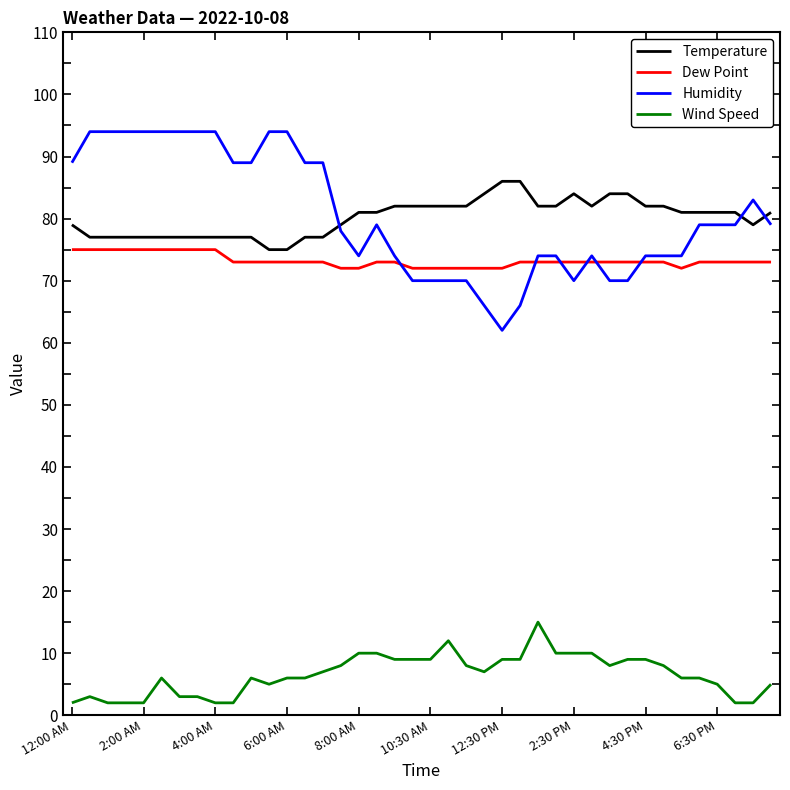

What is the minimum value for Temperature?

75